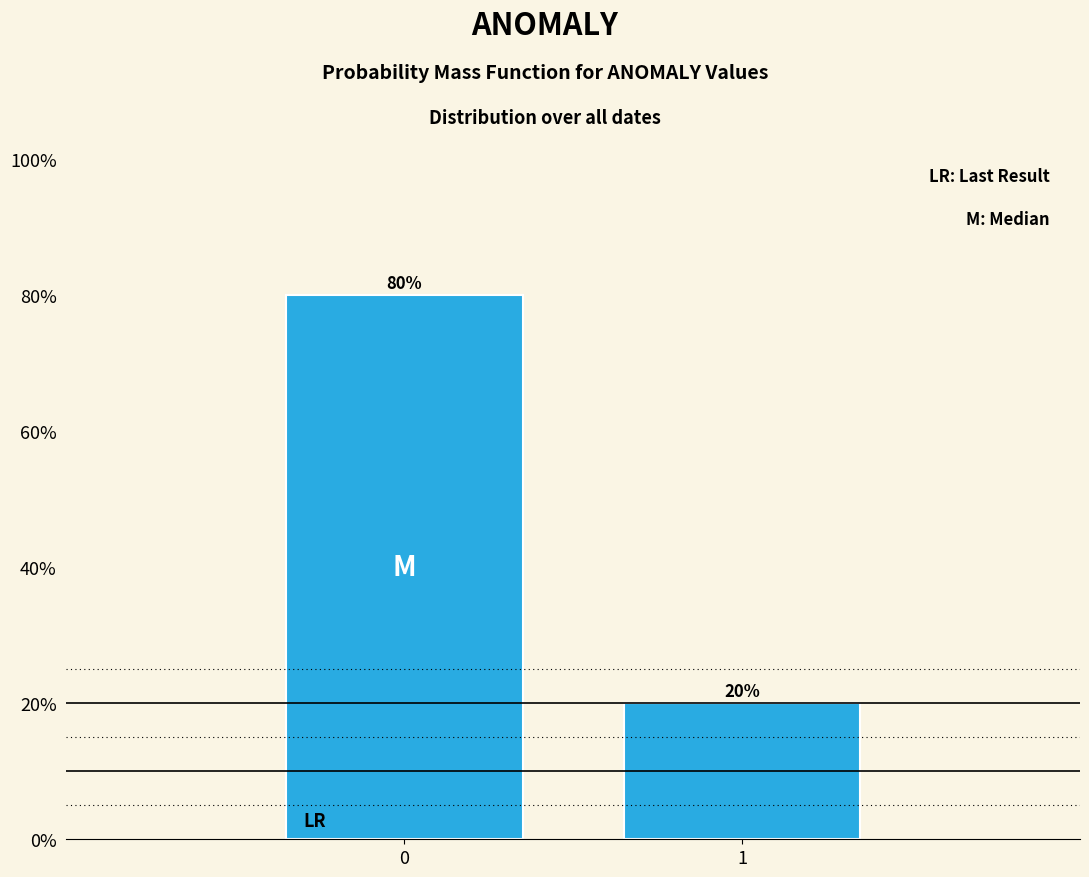

Reading left to right, list all the values displayed in this chart.

80	20